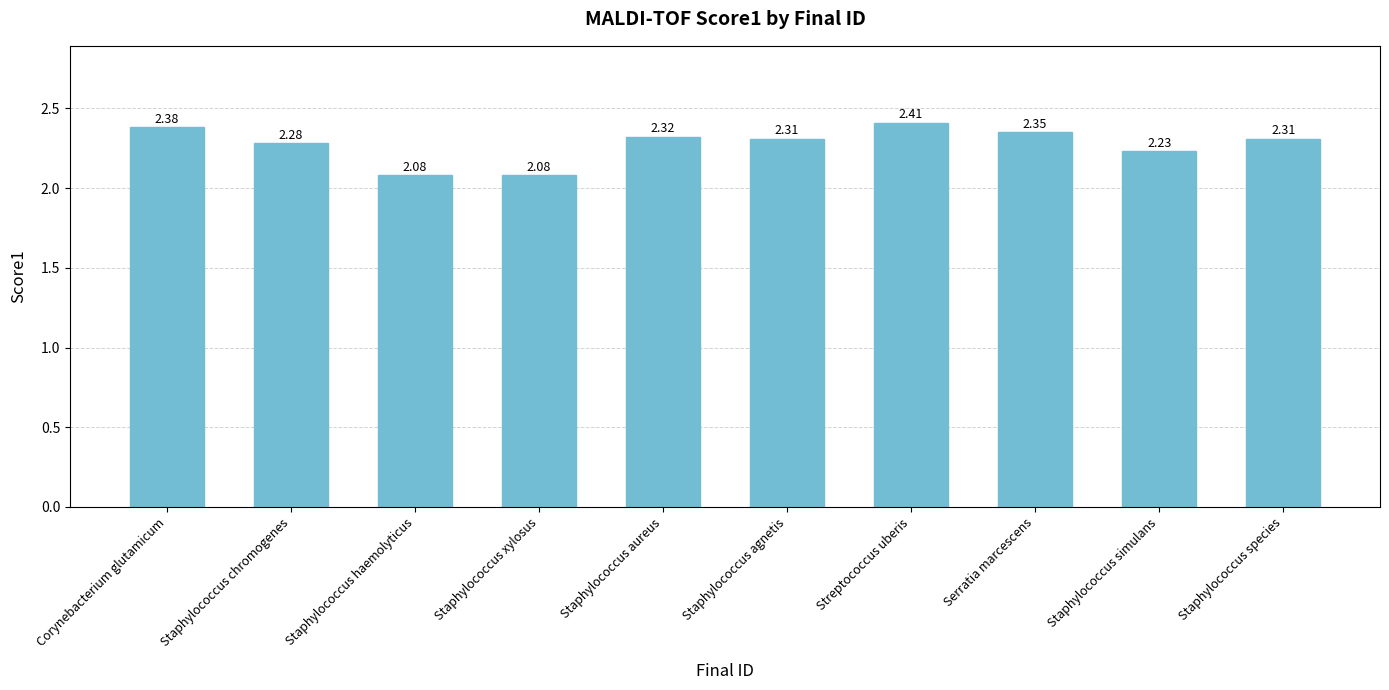

Which has a higher value, Staphylococcus xylosus or Staphylococcus species?

Staphylococcus species